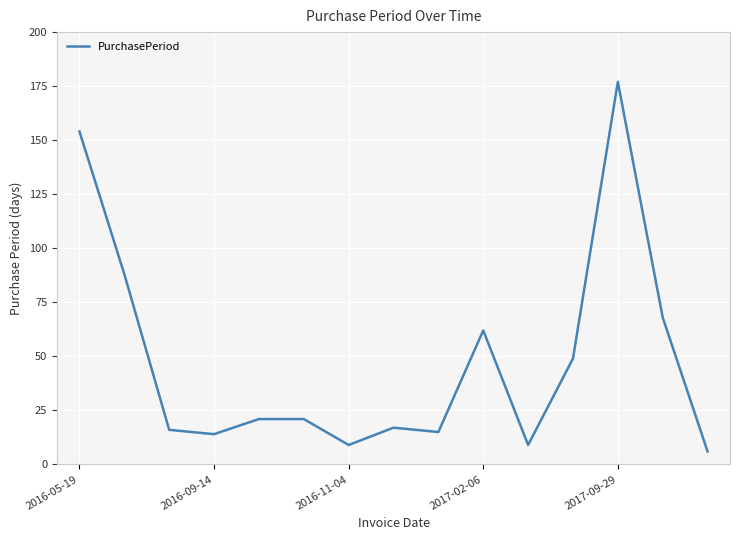

How many lines are shown in the chart?

1